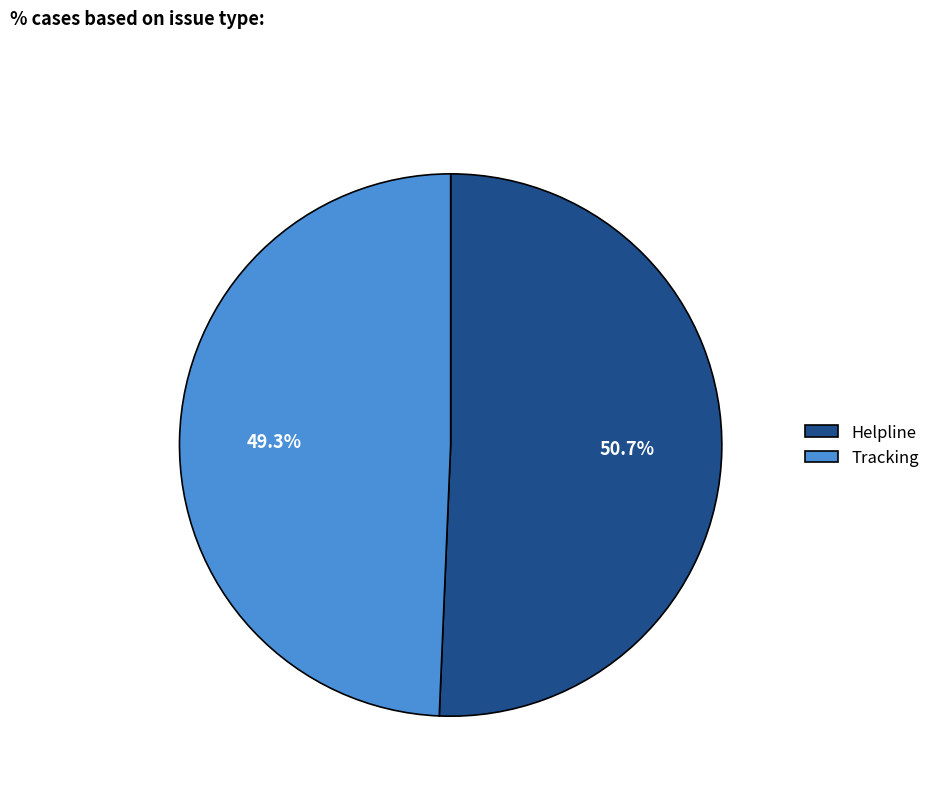

To the nearest percent, what portion does Helpline represent?

51%